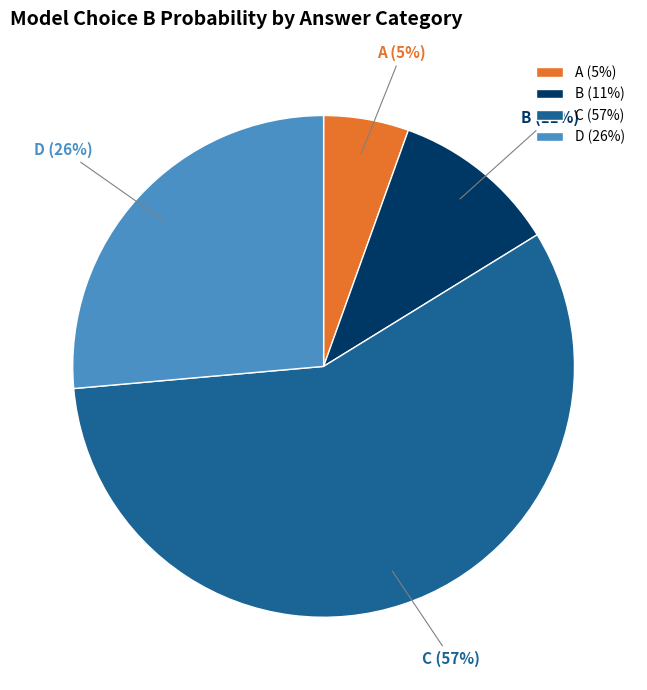

To the nearest percent, what is the average slice percentage?

25%